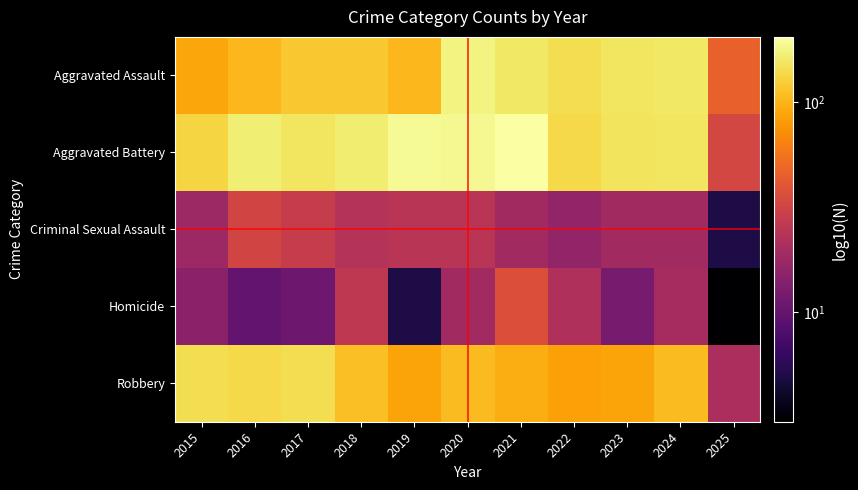

At which category does the chart reach its peak across all series?

2021